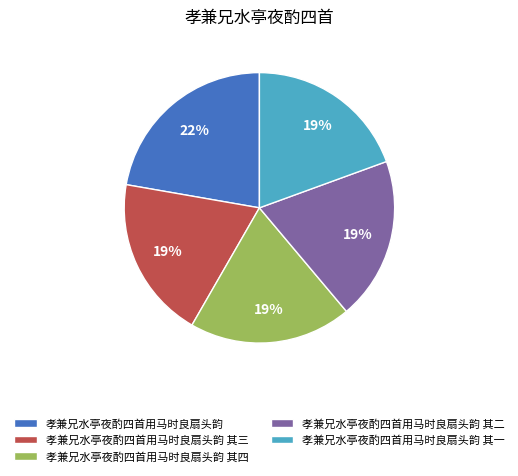

To the nearest percent, what is the average slice percentage?

20%